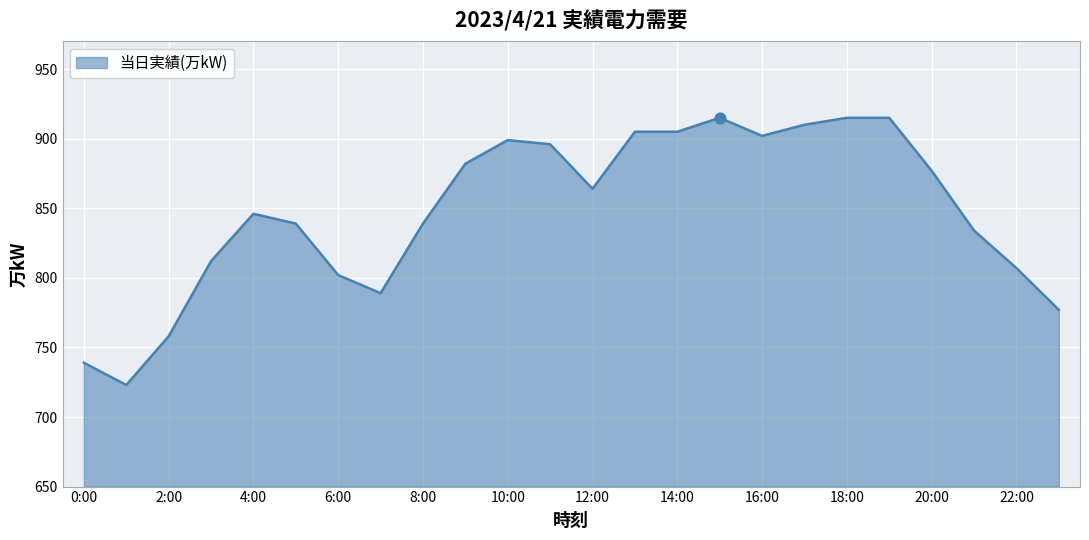

What is the maximum value shown in the chart?

915